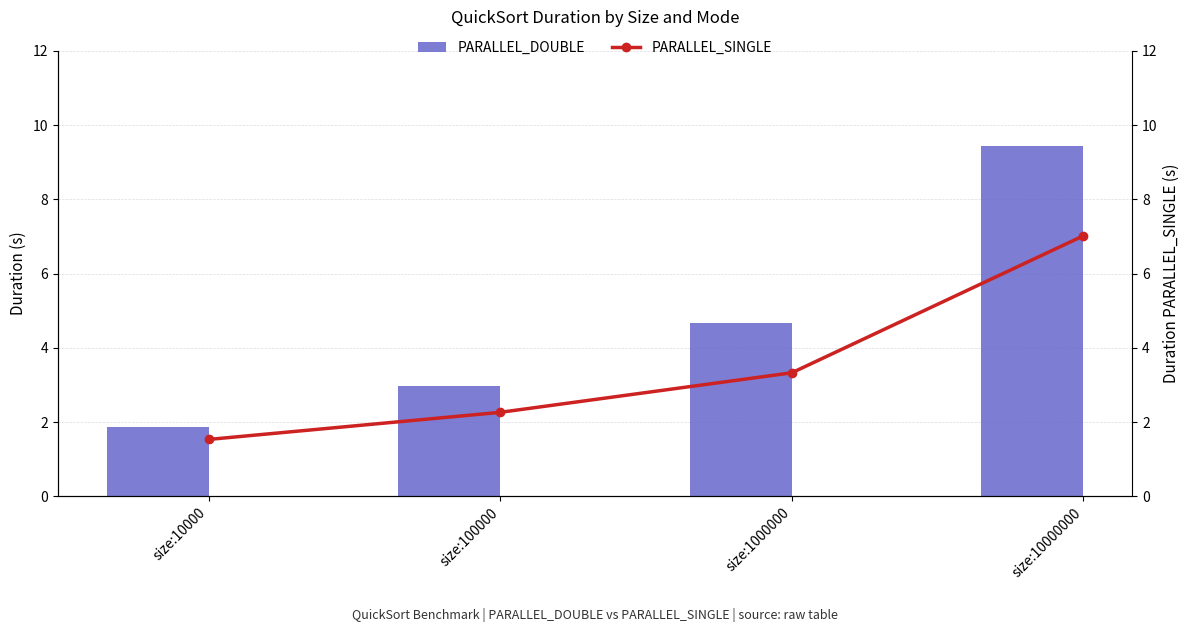

The value of PARALLEL_DOUBLE at size:10000000 is 3.6. True or false?

False